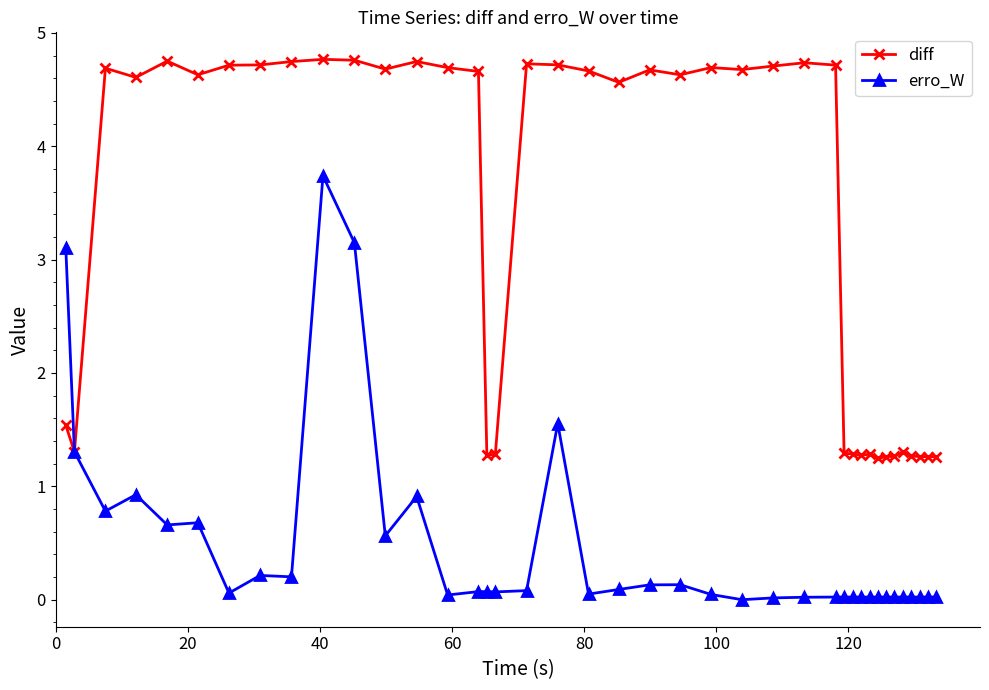

True or false: diff has more than 2 interior local peaks.

True